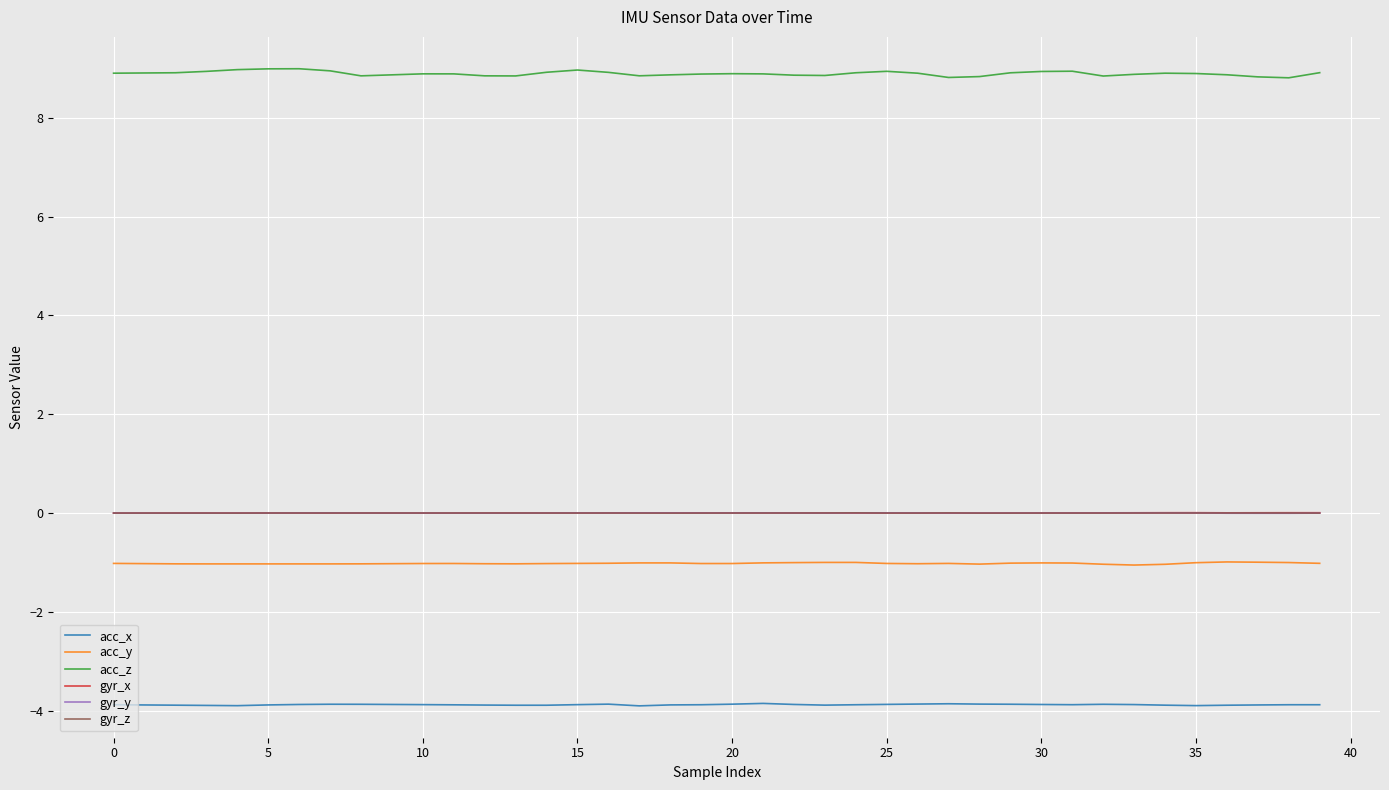

What is the highest value of the acc_x series?

-3.9